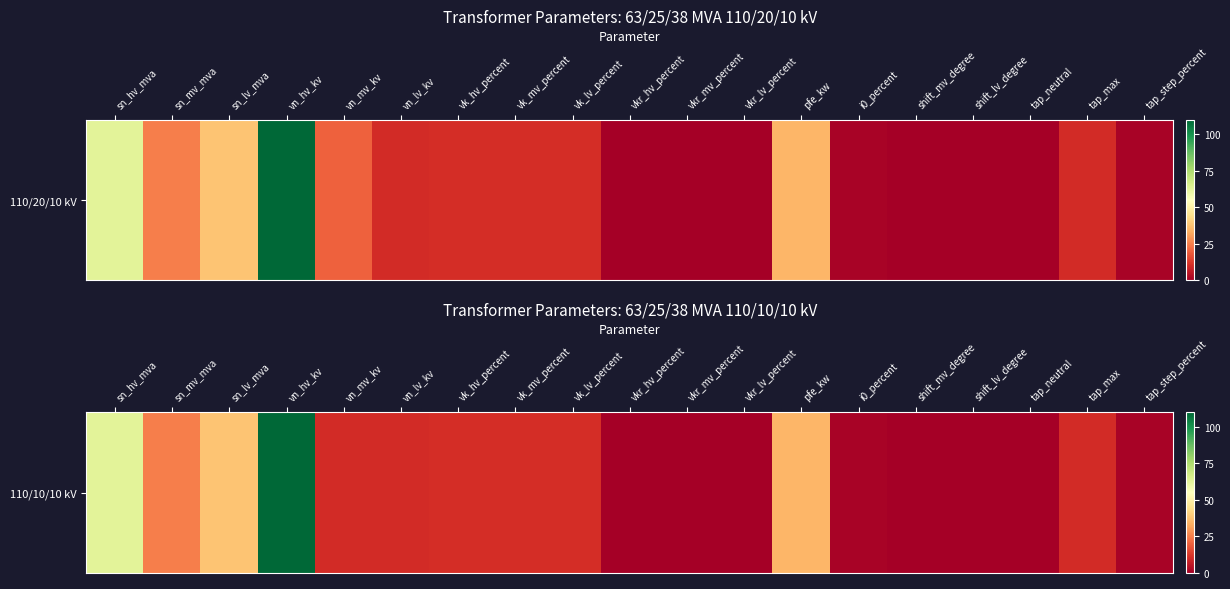

What is the sum of all values?

335.2